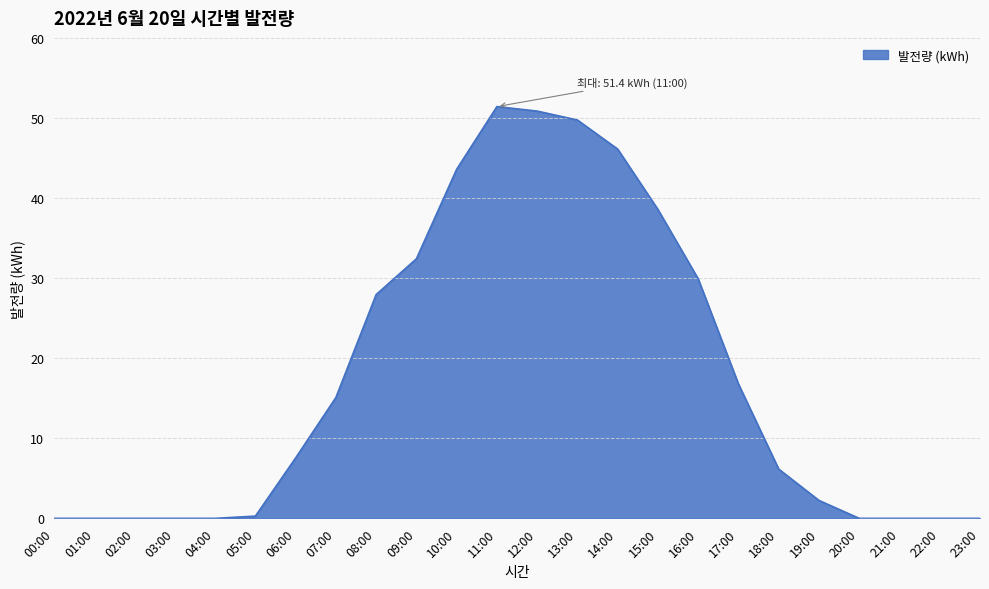

What position from the right is 07:00?

17